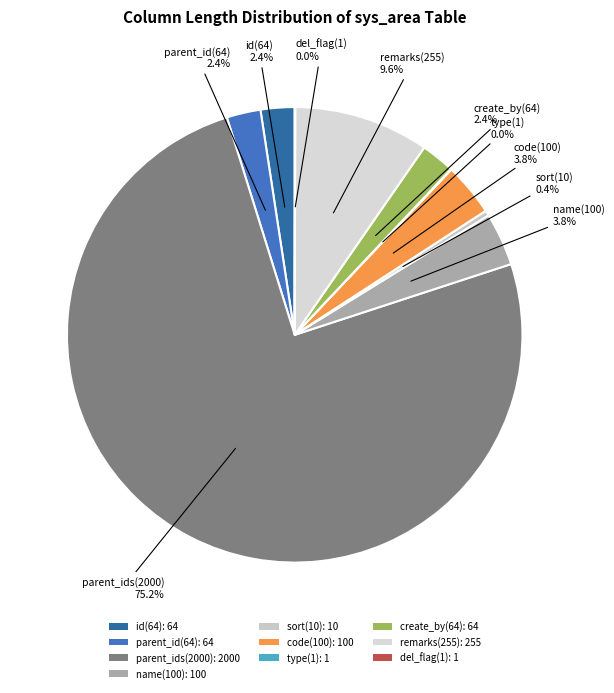

To the nearest percent, what portion does id(64) represent?

2%